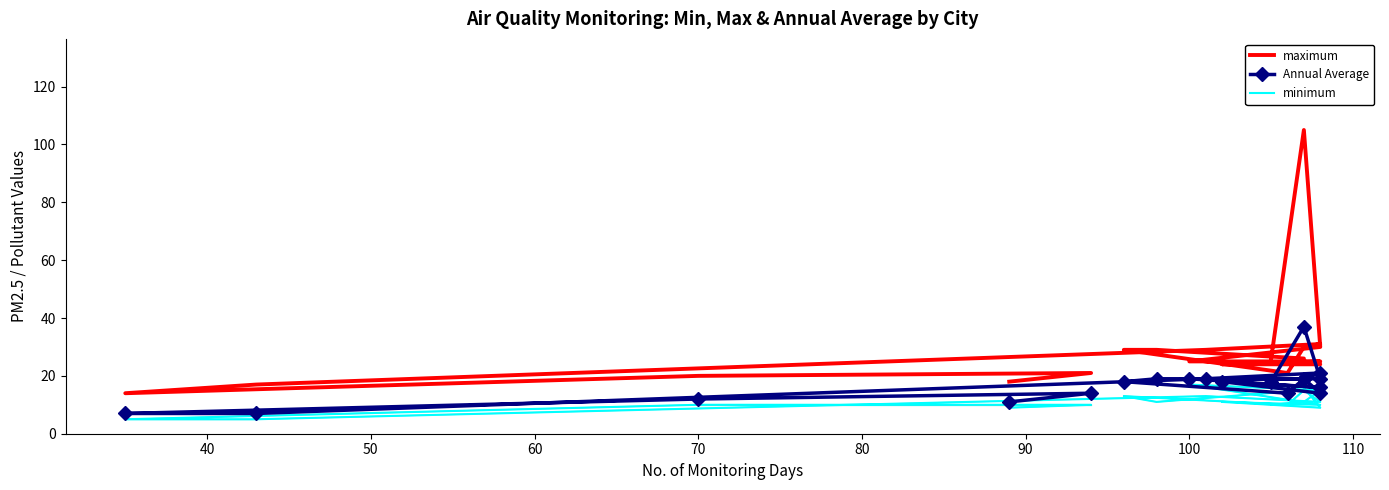

What is the sum of all maximum values?

569